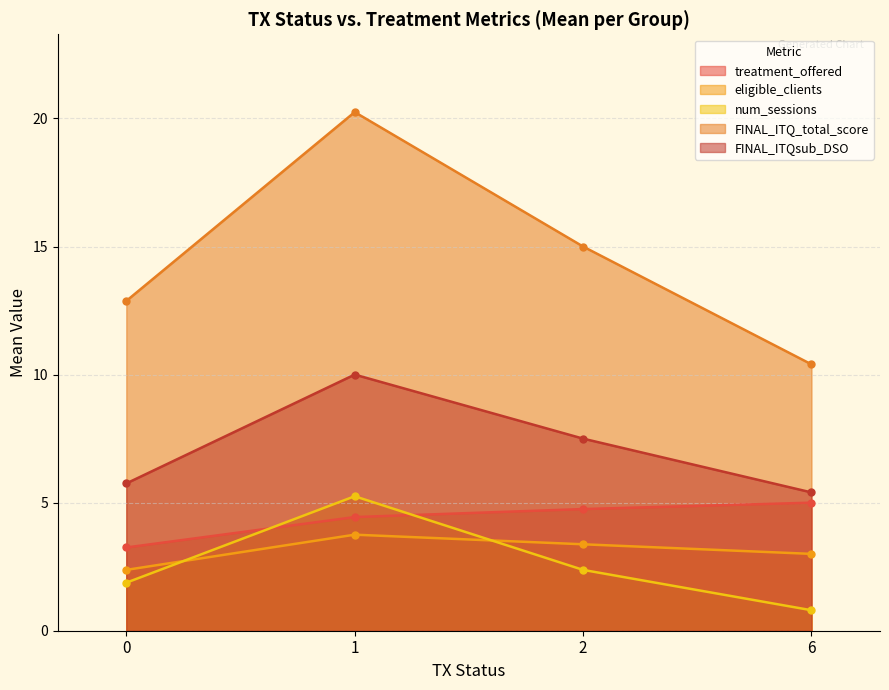

What is the difference between the highest and lowest values at 6?

9.6